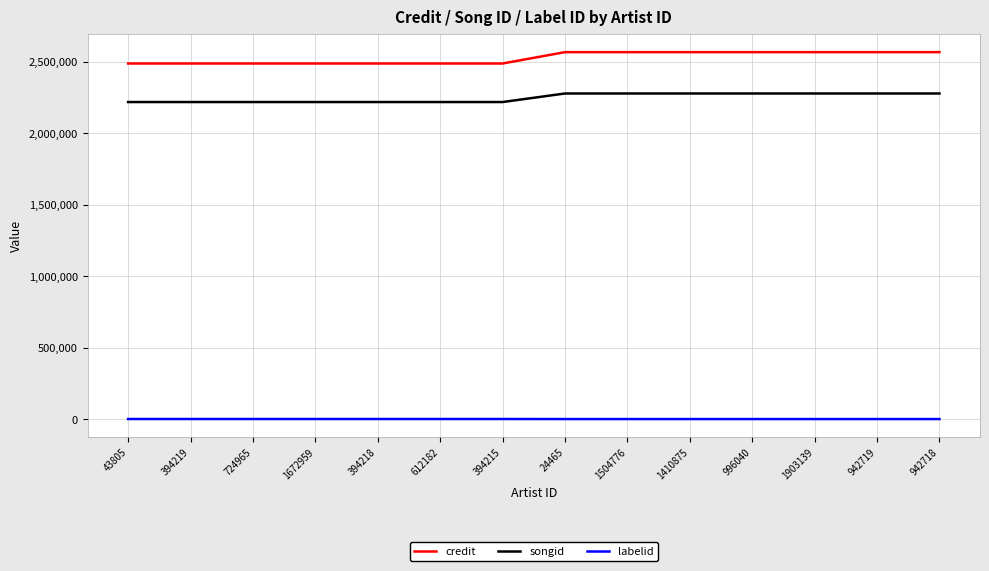

True or false: songid and credit intersect in this chart.

False